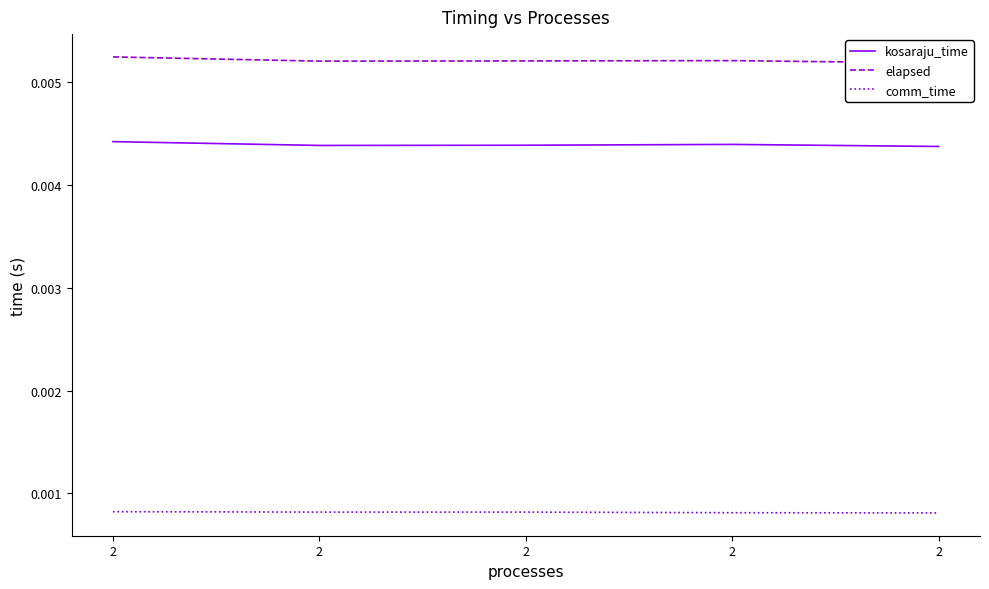

In kosaraju_time, how many points are lower than both neighbors (excluding endpoints)?

1